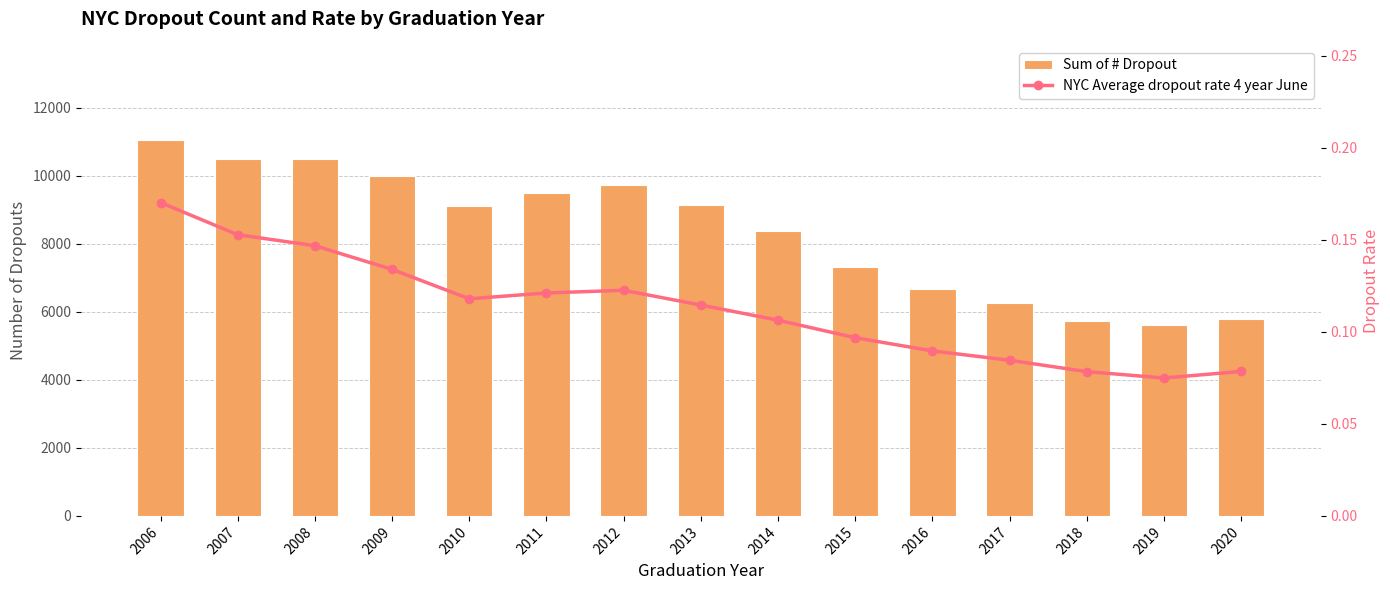

What is the total value across all series at 2014?

8370.1